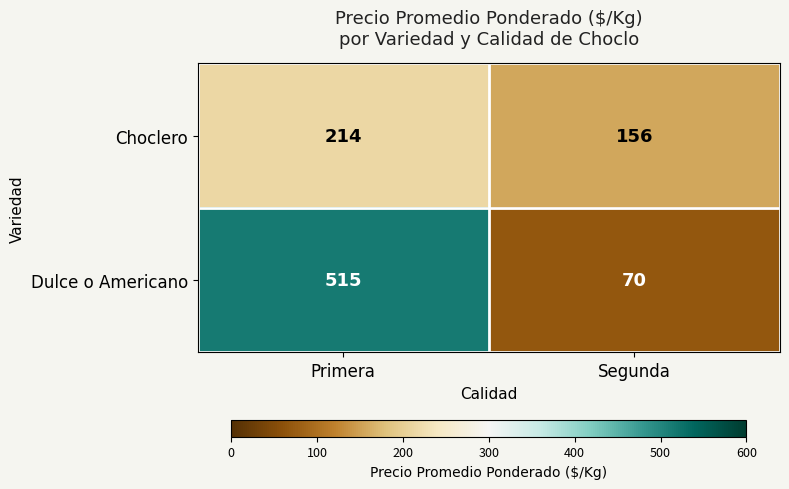

At how many categories does at least one series exceed 359?

1